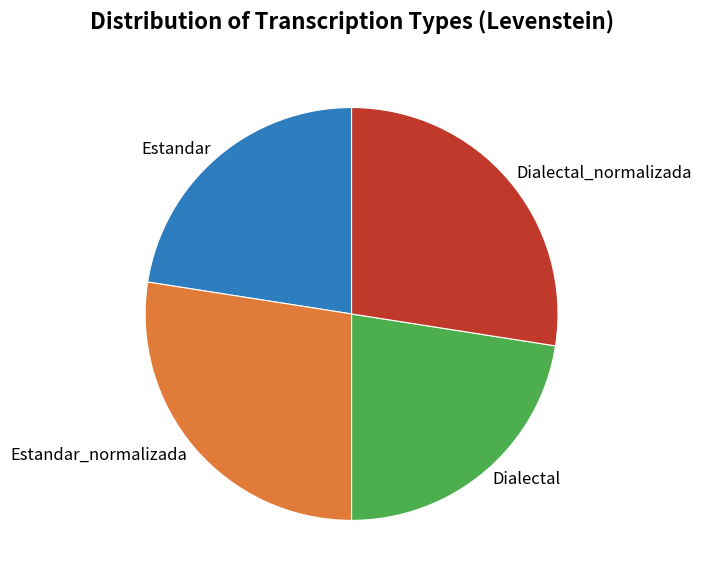

The Estandar_normalizada slice represents 27% of the pie. True or false?

True